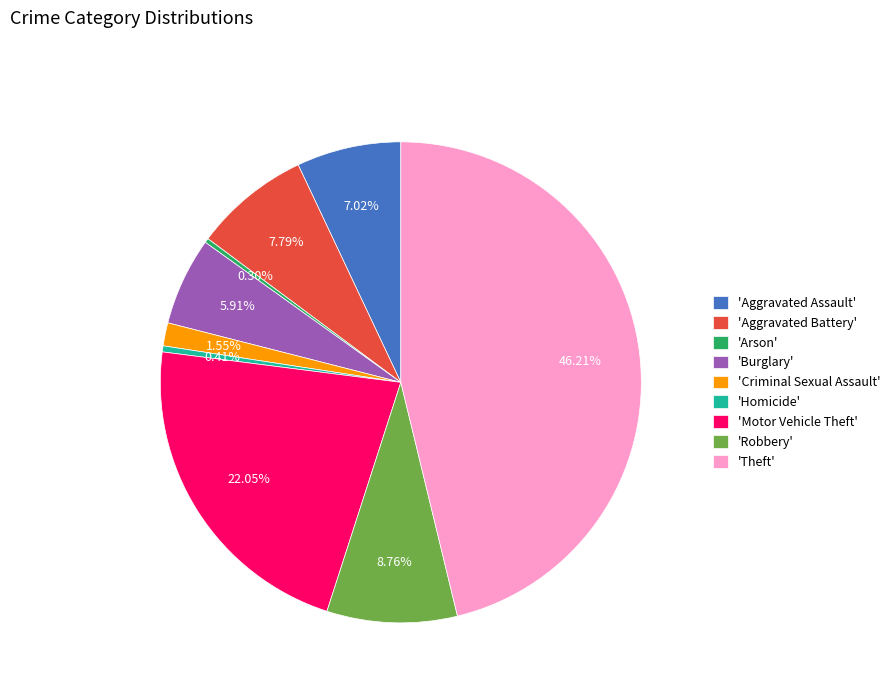

To the nearest percent, what is the average slice percentage?

11%